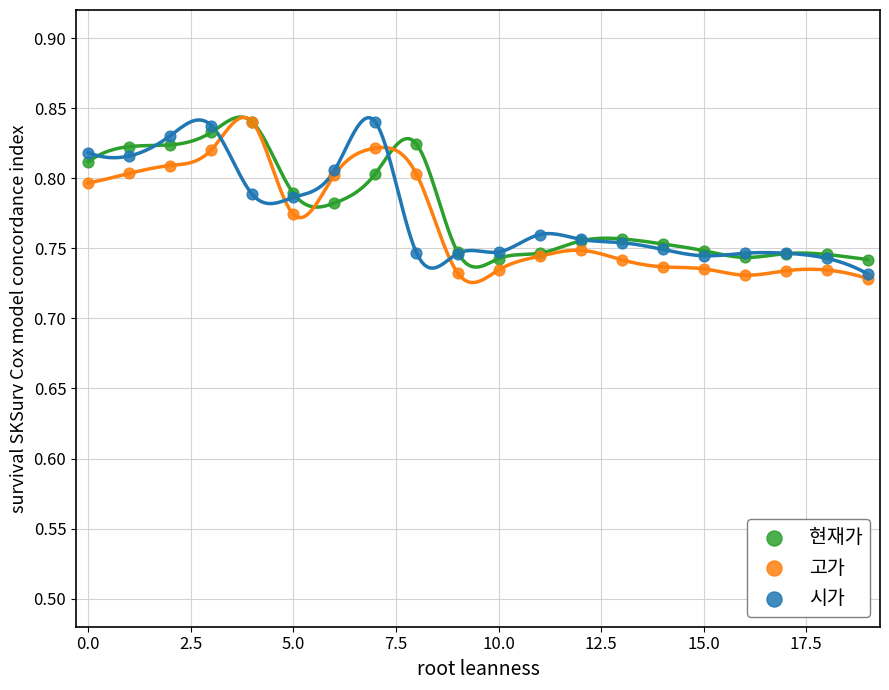

What are all the series names shown in the legend?

현재가, 고가, 시가